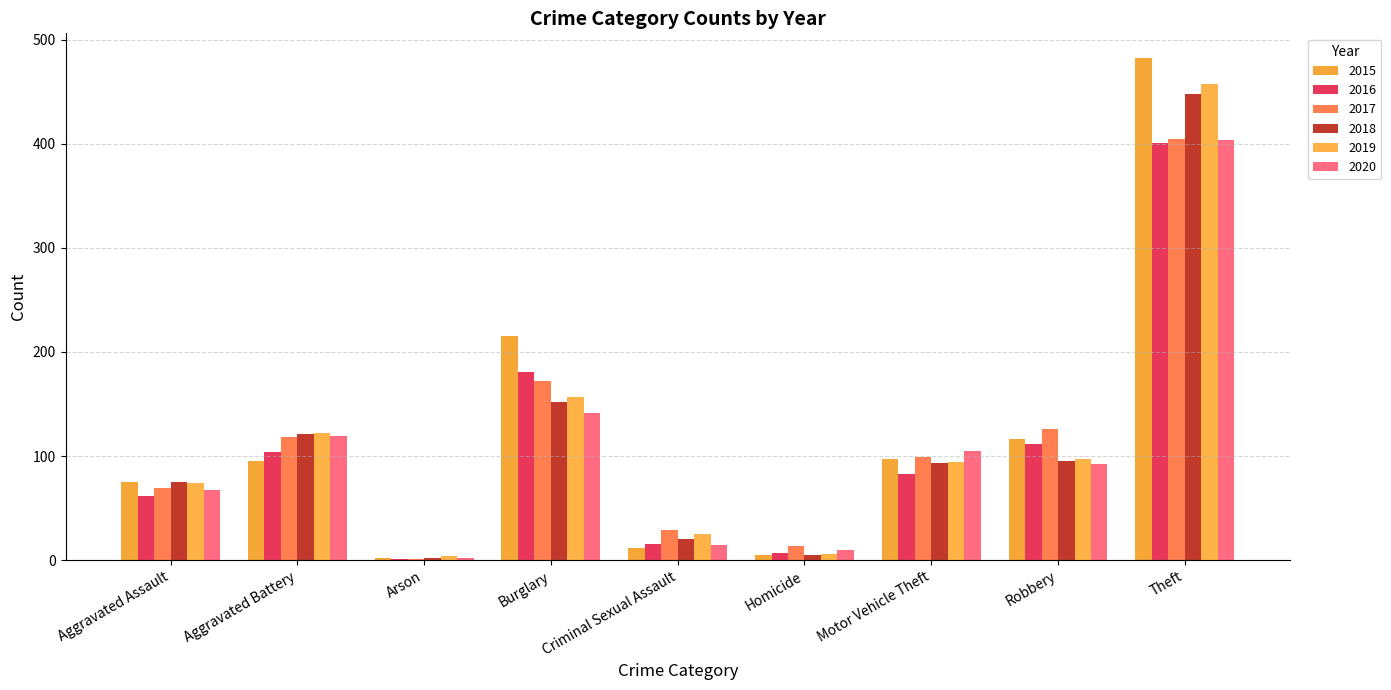

How many groups of bars are there?

9